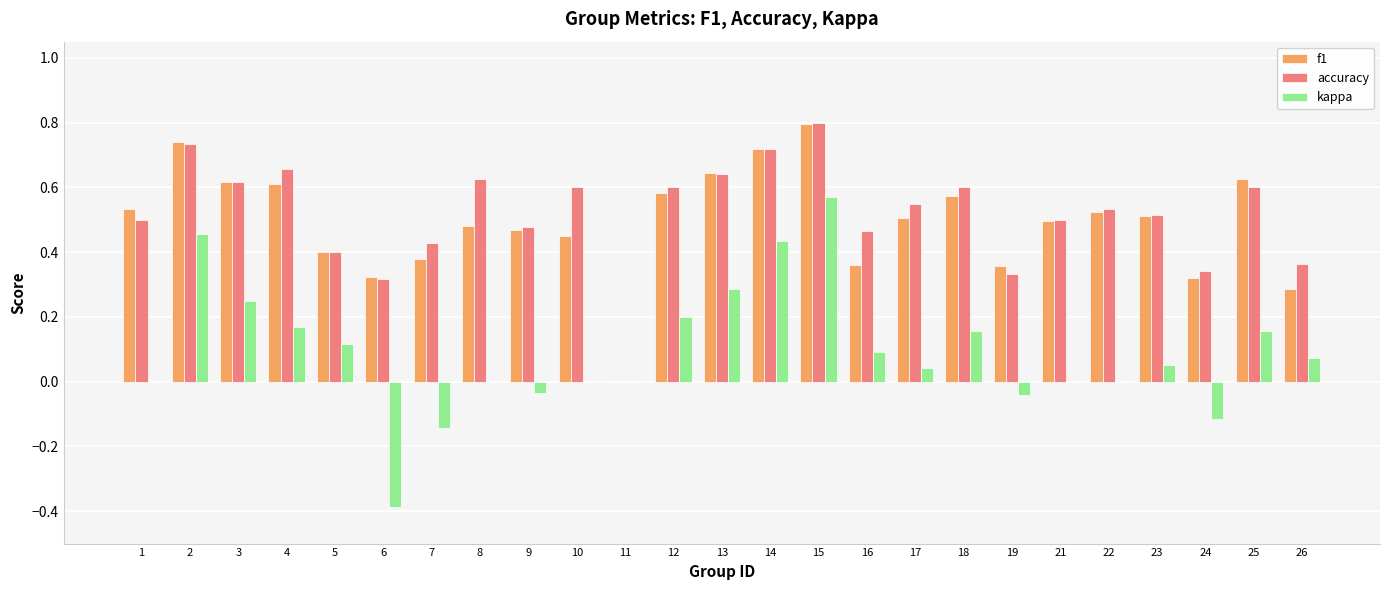

Between 12 and 22, which series saw the biggest shift?

kappa